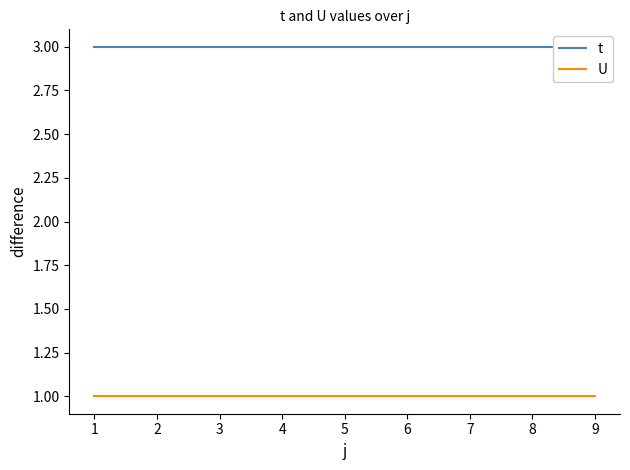

True or false: U has more than 0 interior local peaks.

False